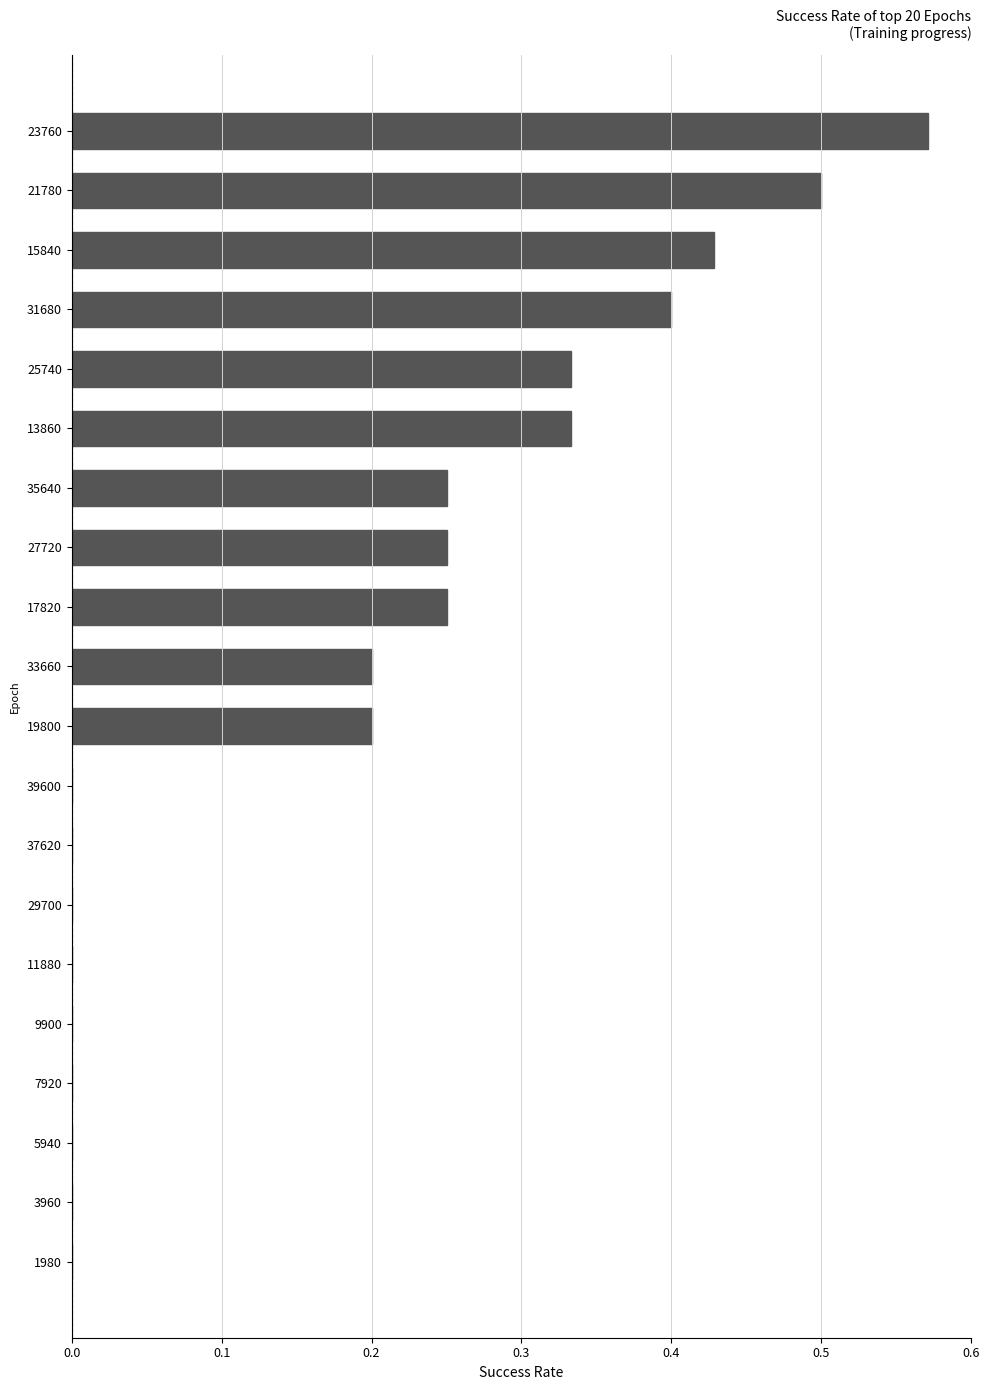

The chart shows a value of 0.0 at 9900. True or false?

True